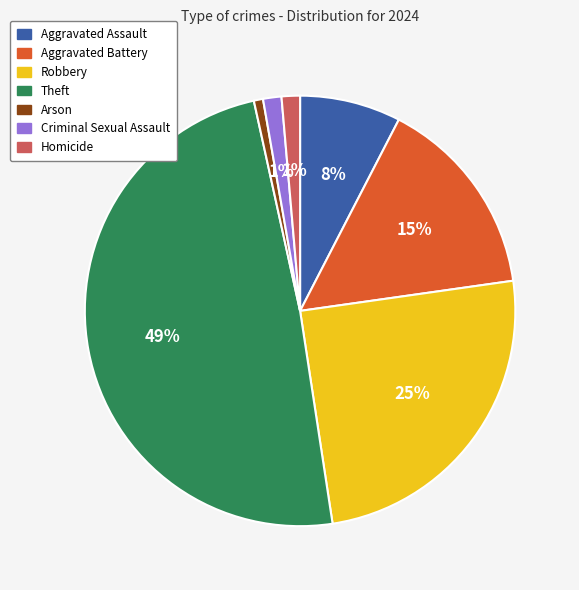

What is the ratio of the value at Theft to the value at Robbery?

2.0